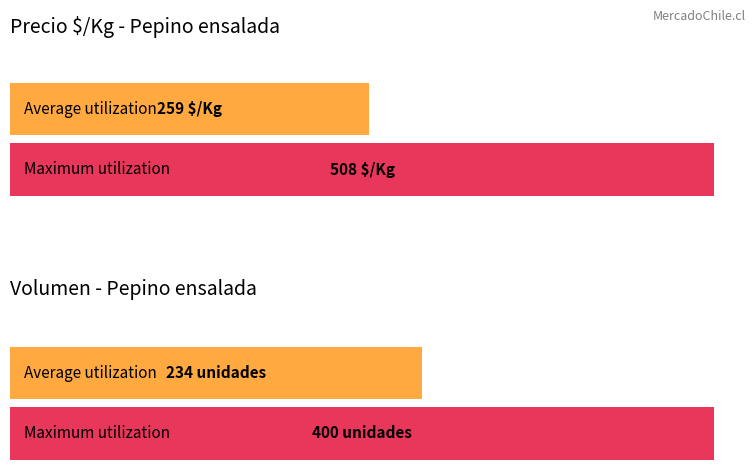

Which series has the largest total across all categories?

Precio maximo